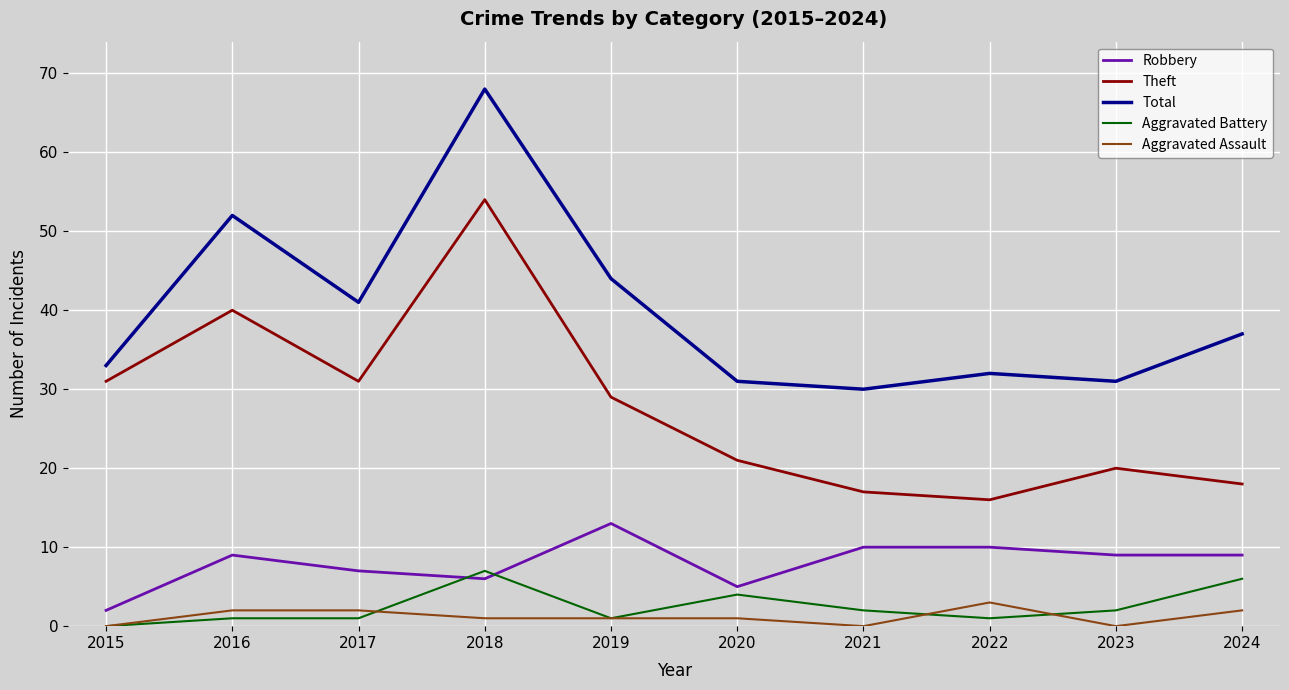

At which label does Theft reach its peak?

2018